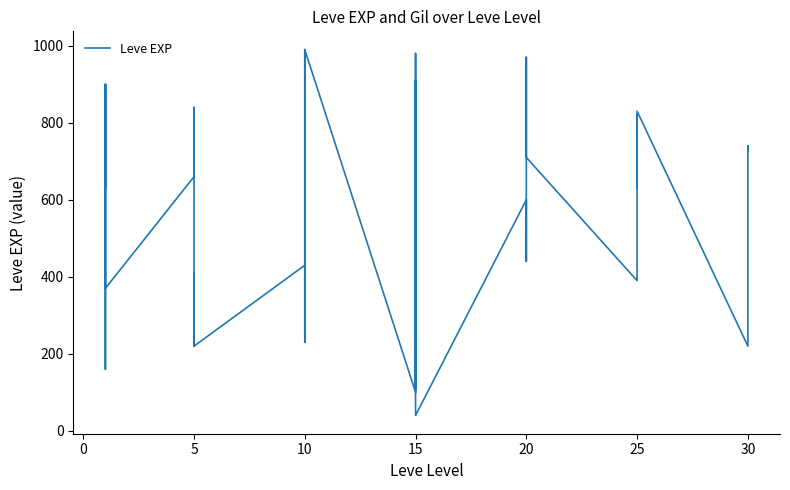

Reading right to left, transcribe all the data shown in this chart.

730	740	230	220	830	630	820	490	460	390	710	970	600	600	440	600	40	980	920	110	910	100	990	430	990	230	330	430	220	220	410	220	840	660	370	900	160	160	900	630